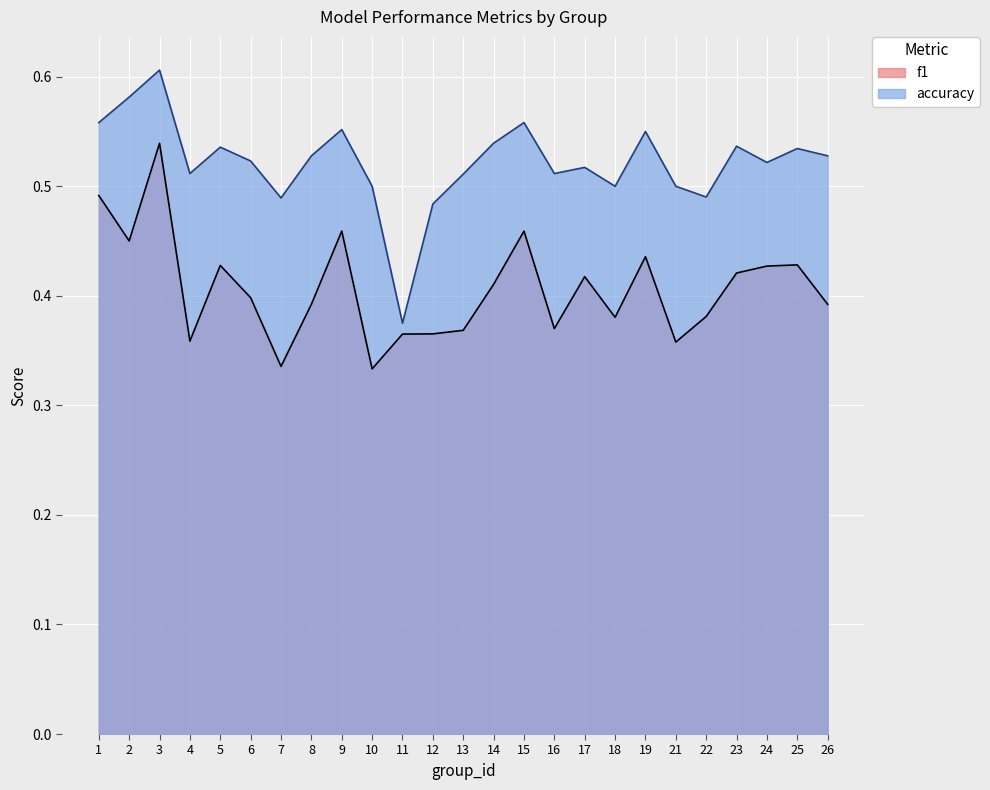

What is the sum of all f1 values?

10.2